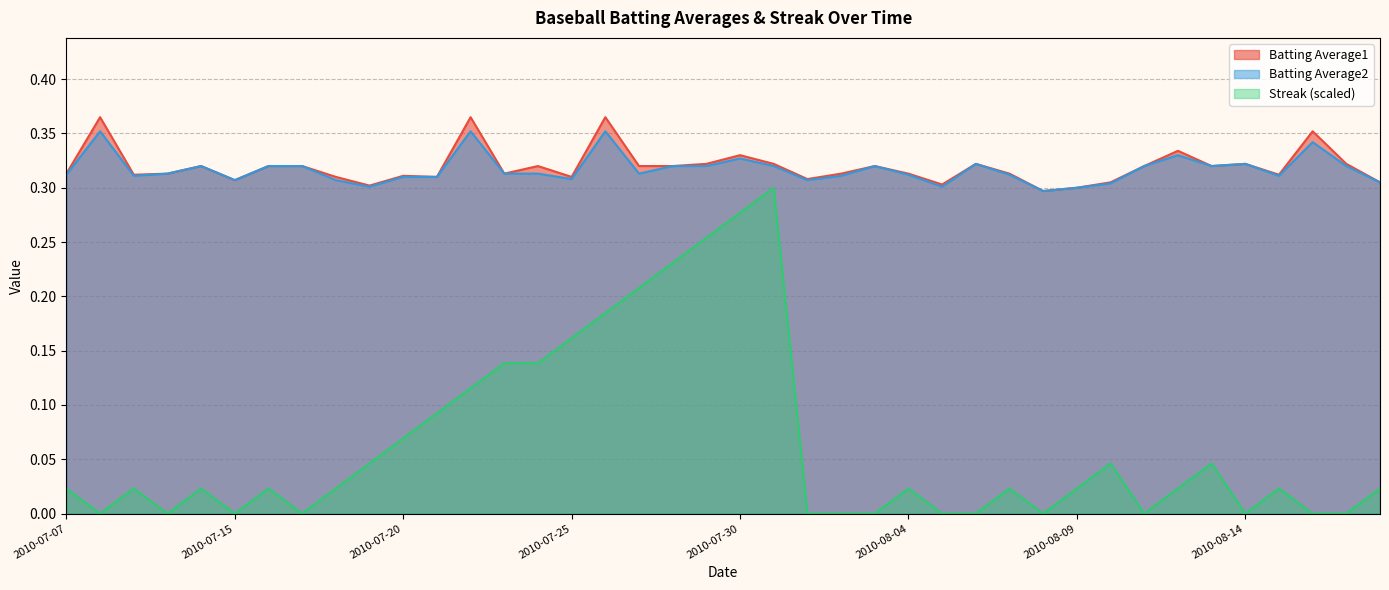

How many interior local peaks does the Batting Average1 series have?

12